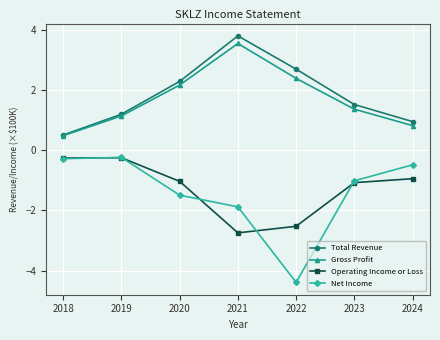

What are all the series names shown in the legend?

Total Revenue, Gross Profit, Operating Income or Loss, Net Income